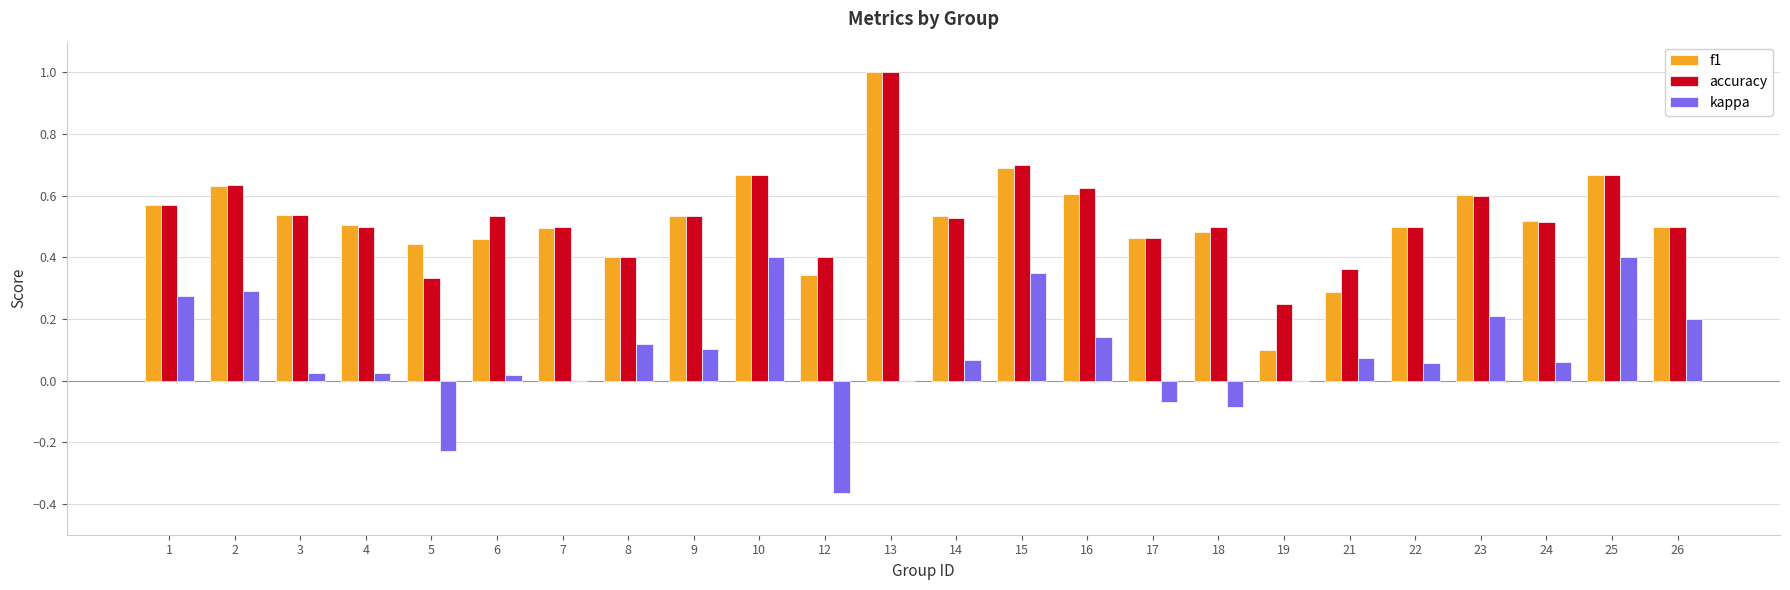

Are the bars grouped side by side (vs. stacked)?

Yes